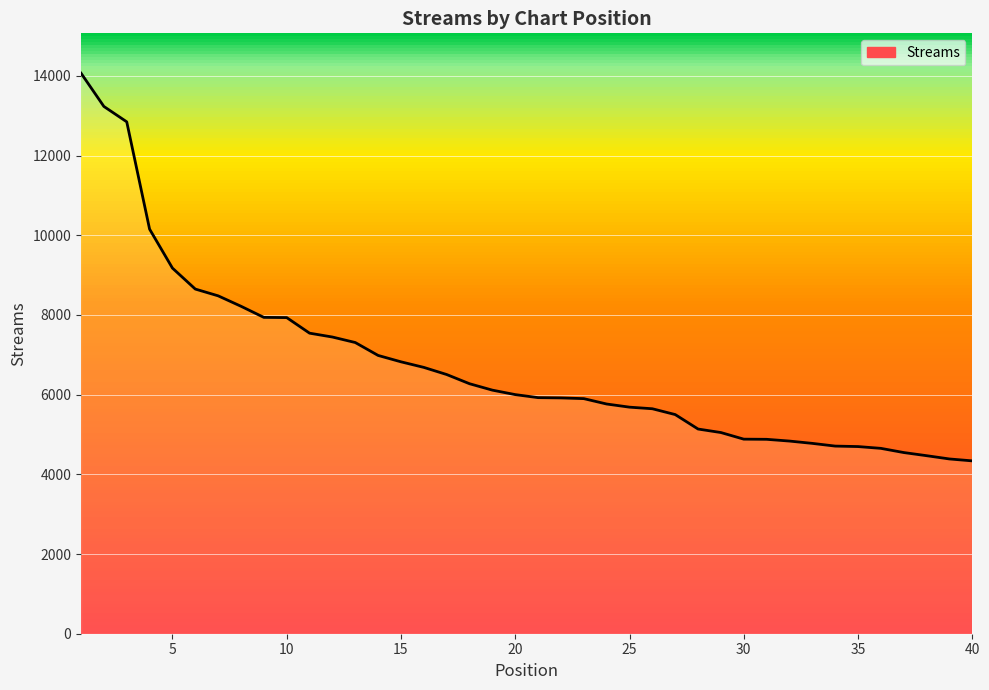

What is the difference between the maximum and minimum values?

9730